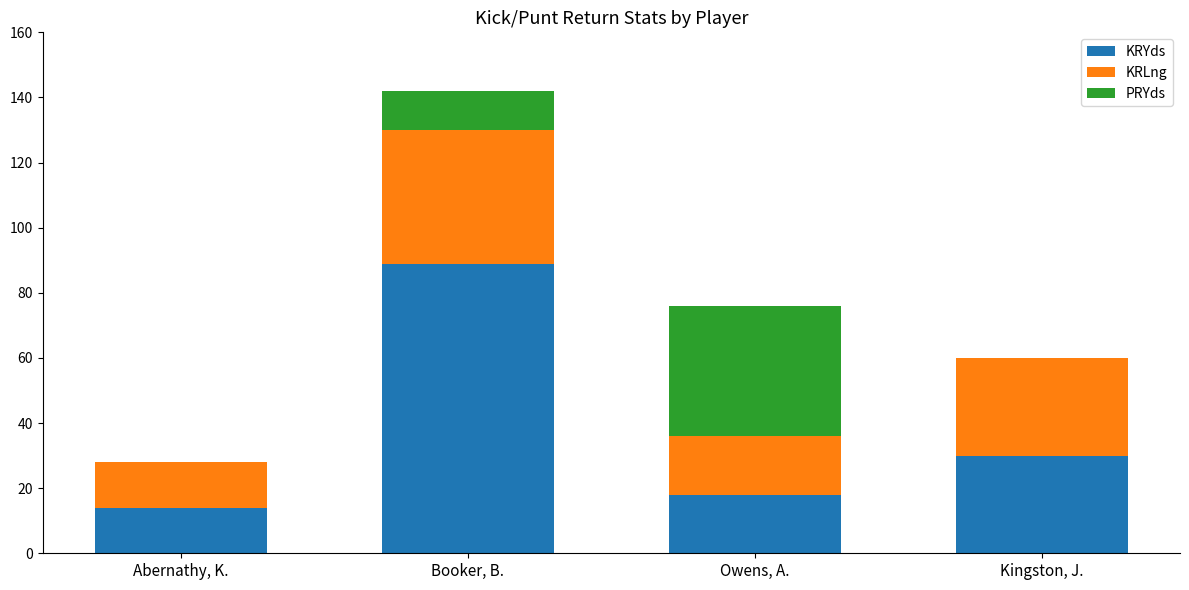

At which category is the sum across all series the highest?

Booker, B.